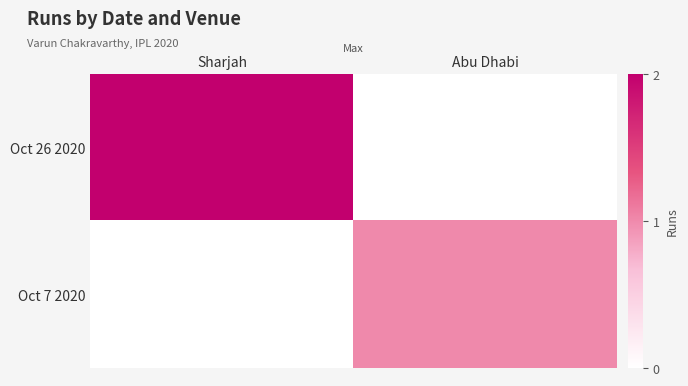

Reading left to right, extract all data points from this chart.

Oct 26 2020: Sharjah=2	Abu Dhabi=0
Oct 7 2020: Sharjah=0	Abu Dhabi=1